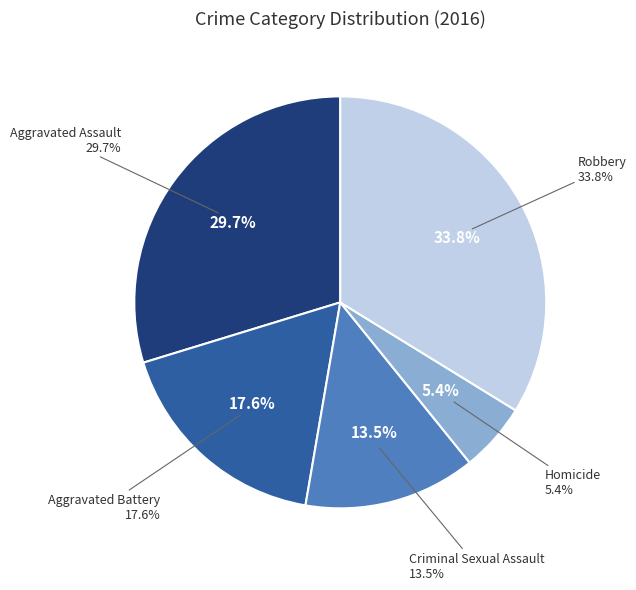

Is there a majority slice in this chart?

No